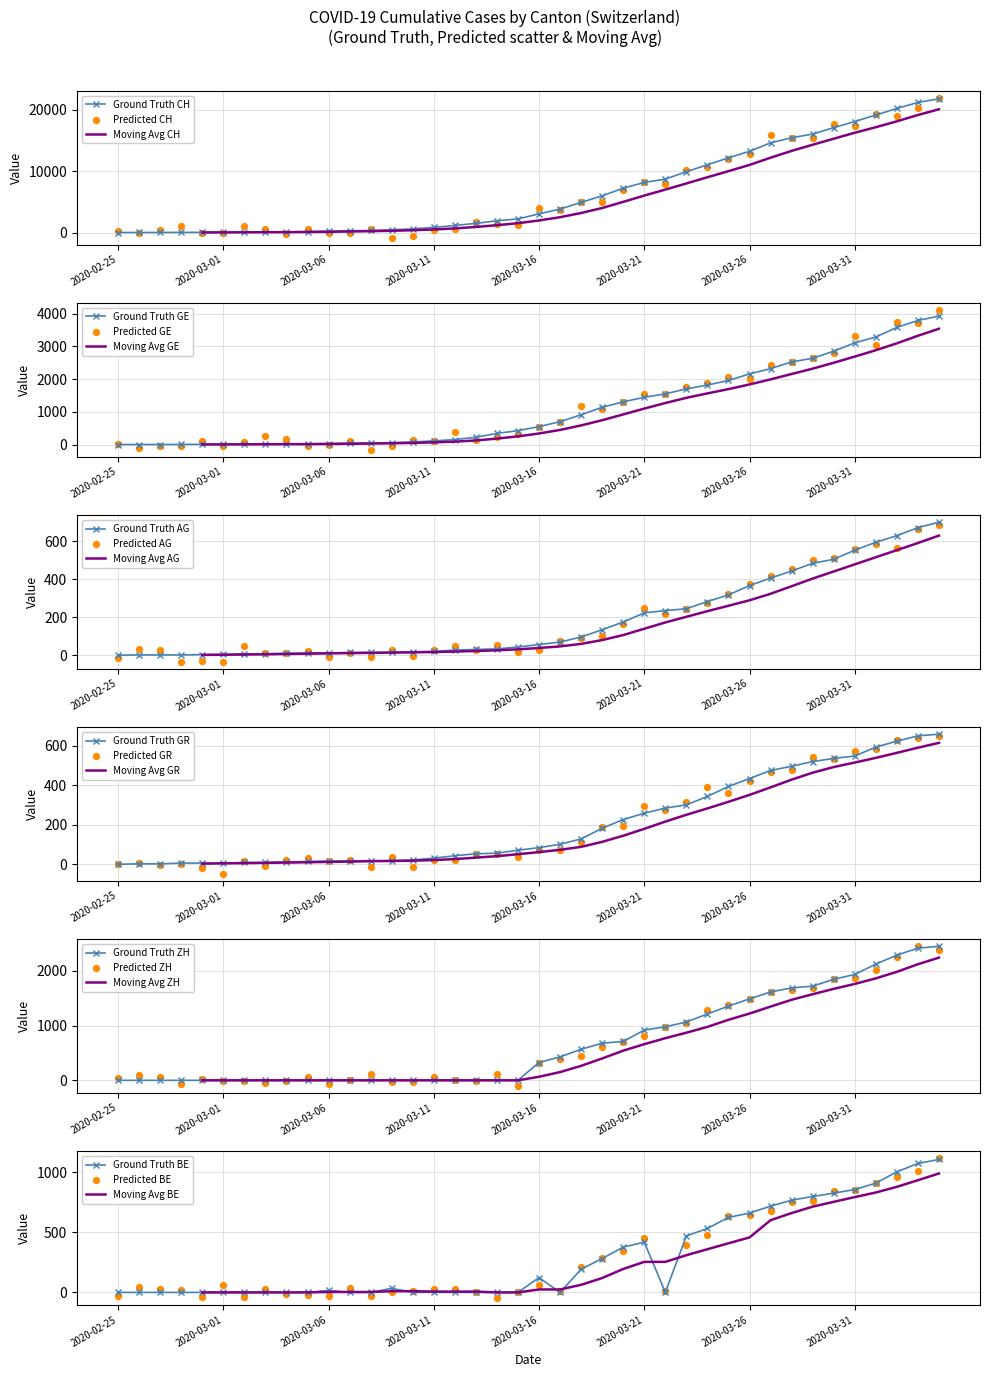

At which category is the sum across all series the highest?

2020-04-04